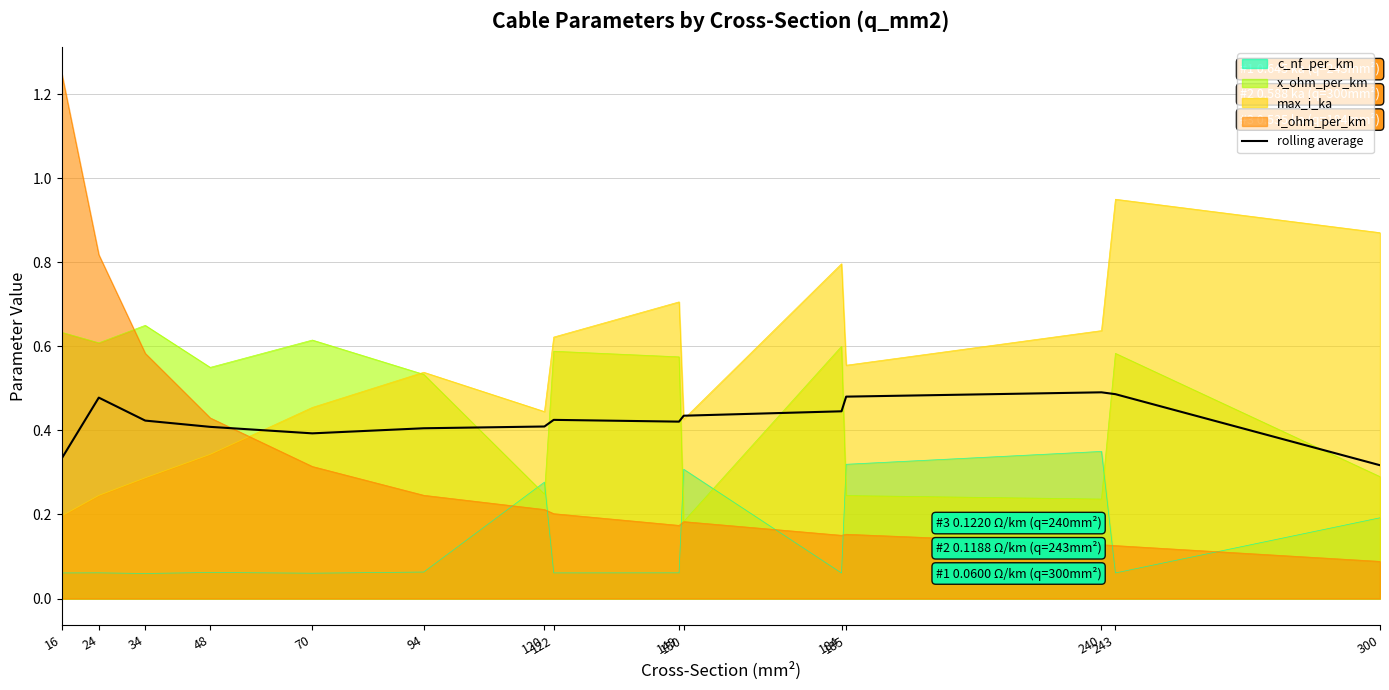

Rank the series by their maximum value, from highest to lowest.

r_ohm_per_km, max_i_ka, x_ohm_per_km, rolling average, c_nf_per_km